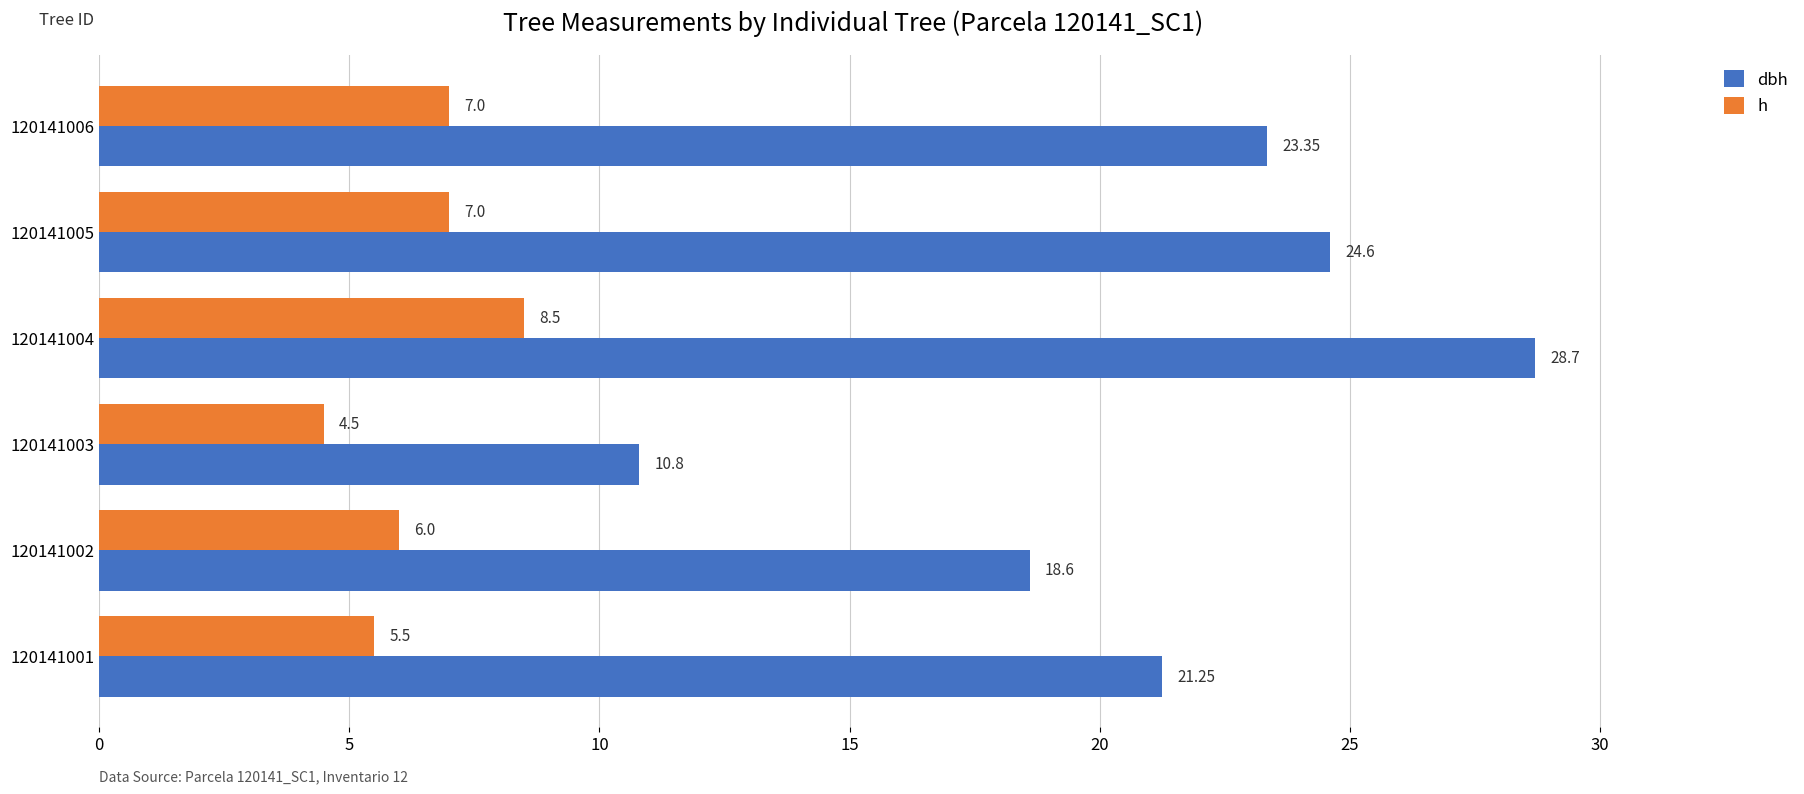

Where is dbh nearest to the value 19?

120141002